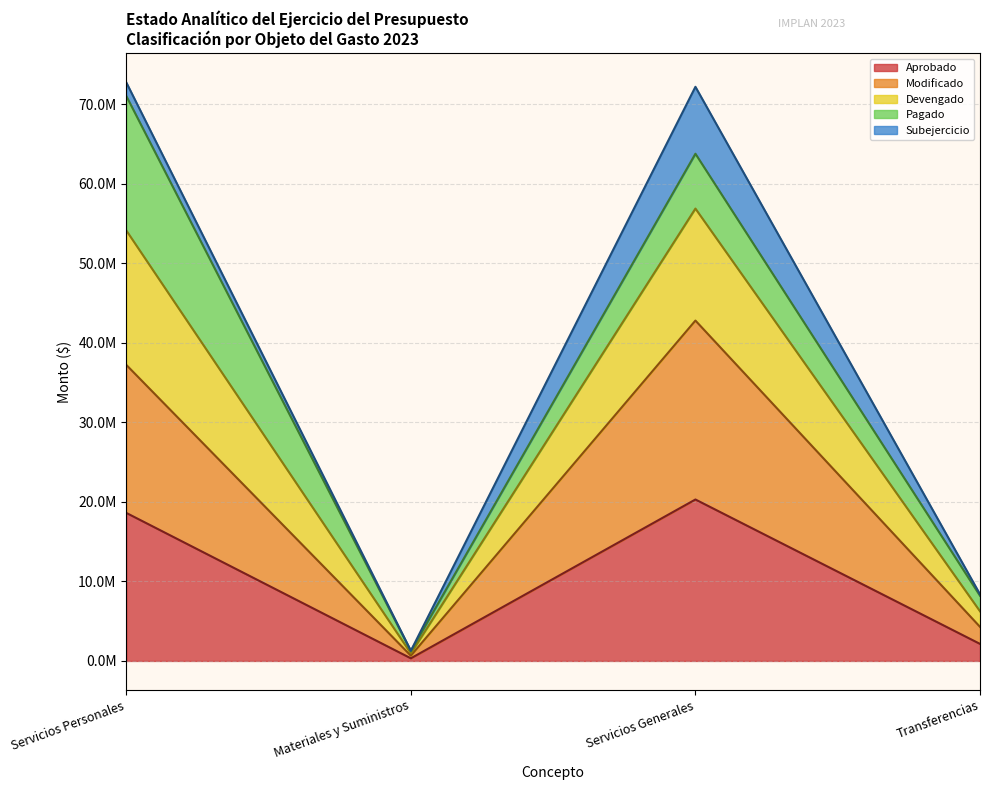

True or false: Devengado has a value of 13373522.5 at Transferencias.

False